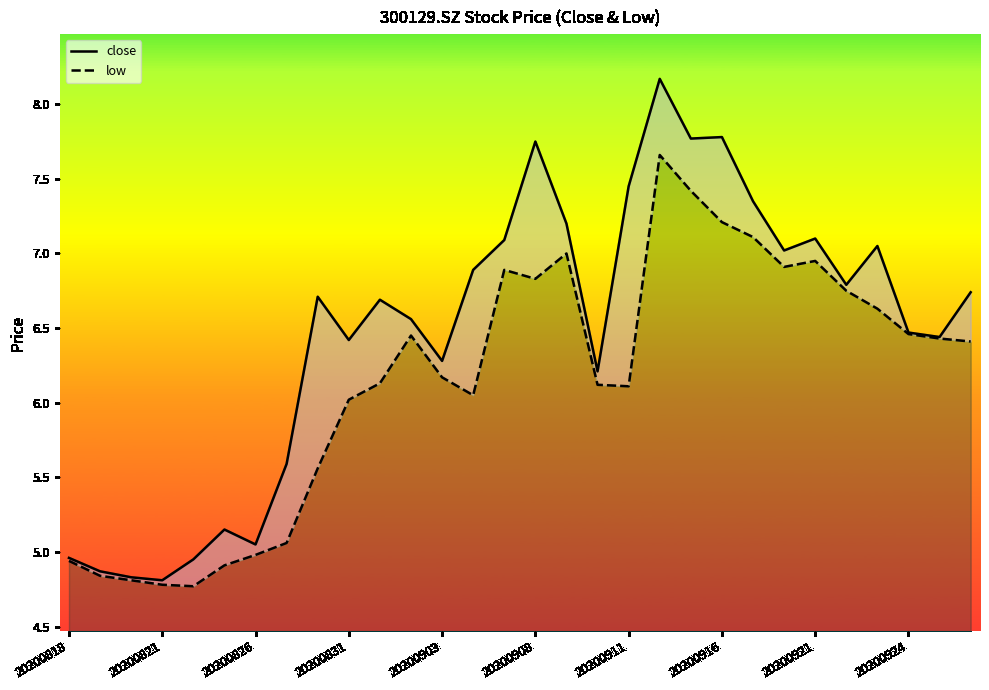

Which series has the largest total across all categories?

close